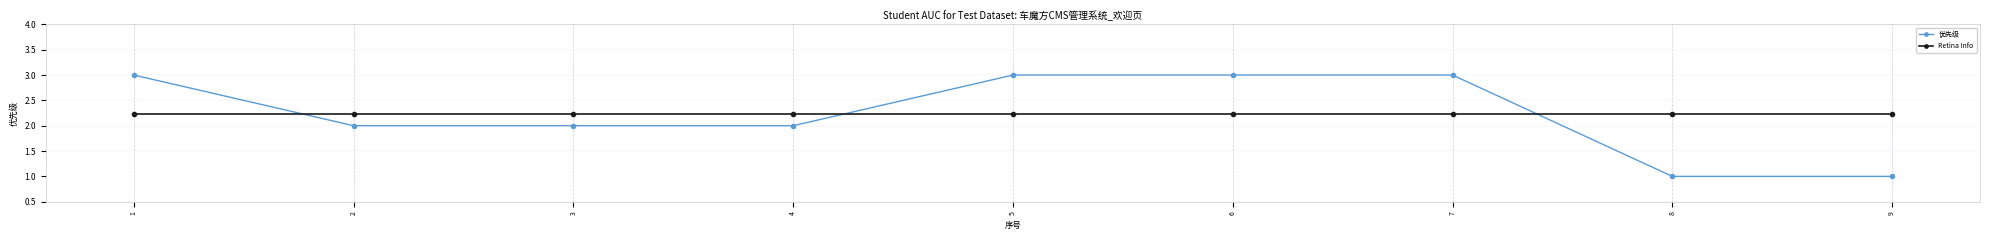

Reading left to right, extract all data points from this chart.

优先级: 1=3.0	2=2.0	3=2.0	4=2.0	5=3.0	6=3.0	7=3.0	8=1.0	9=1.0
Retina Info: 1=2.2	2=2.2	3=2.2	4=2.2	5=2.2	6=2.2	7=2.2	8=2.2	9=2.2